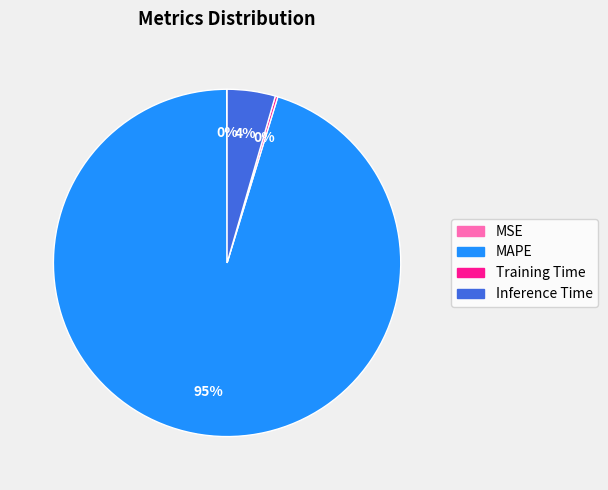

Which slice is the largest?

MAPE